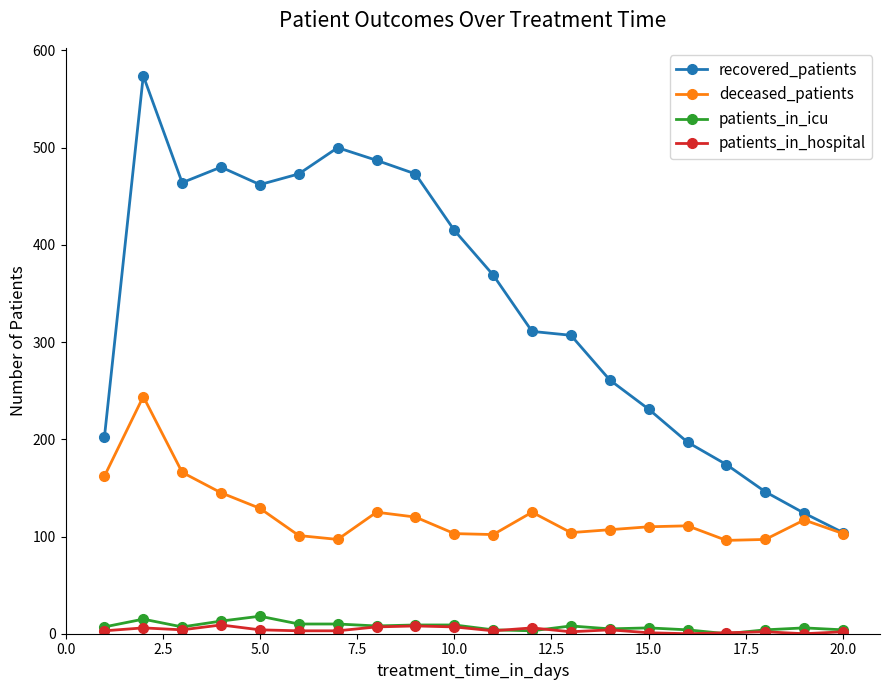

True or false: patients_in_hospital has more than 2 points higher than both neighbors.

True